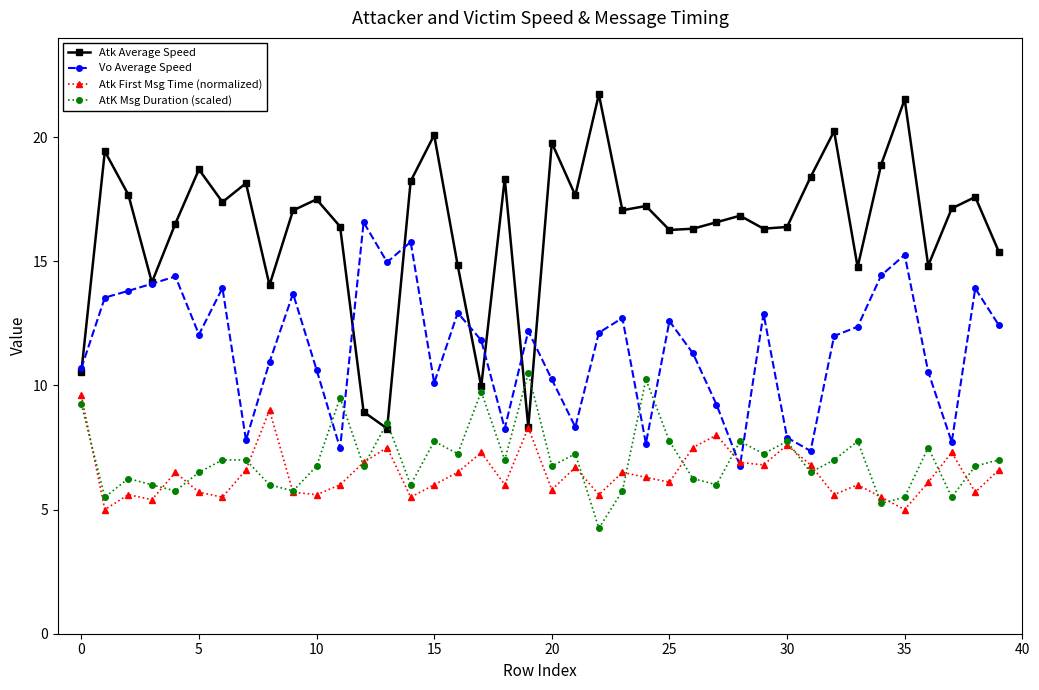

True or false: Atk Average Speed has more than 0 points higher than both neighbors.

True